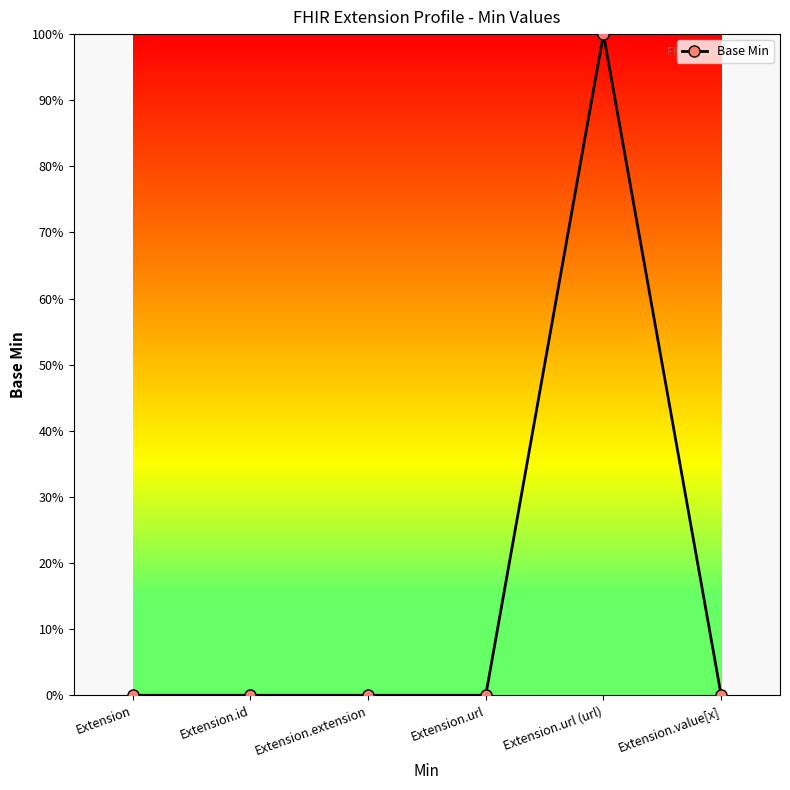

Rank the categories by value from highest to lowest.

Extension.url (url), Extension, Extension.id, Extension.extension, Extension.url, Extension.value[x]